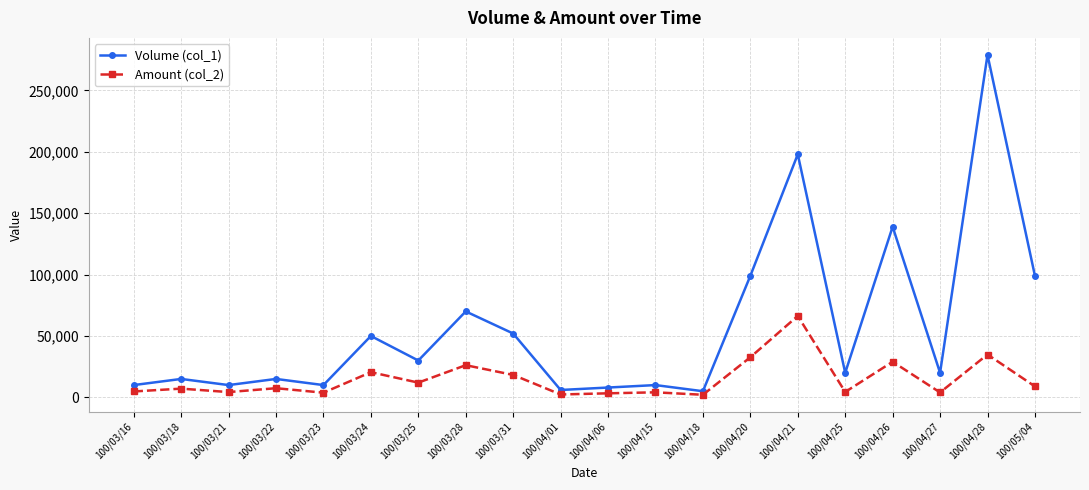

What is the label of the 10th point from the right?

100/04/06